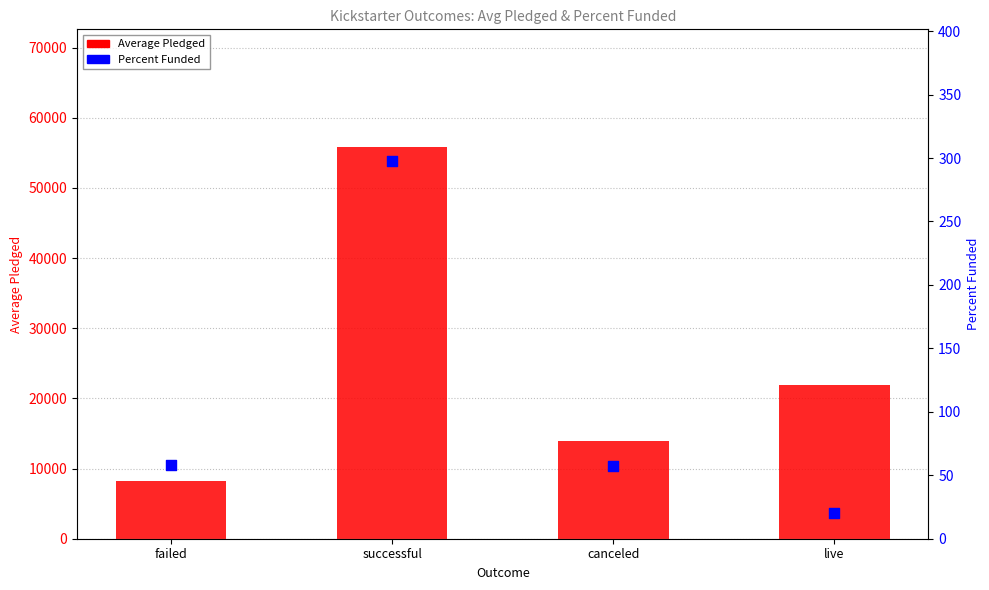

At which category is the sum across all series the highest?

successful